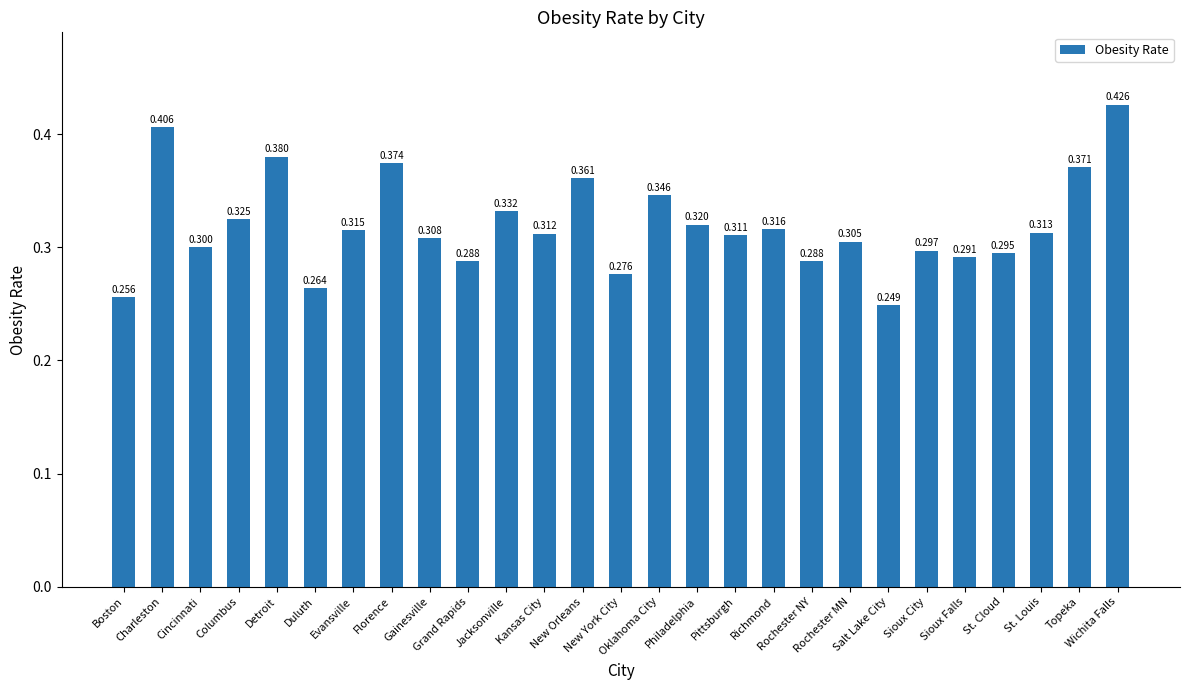

True or false: the data shows 0.5 at Duluth.

False